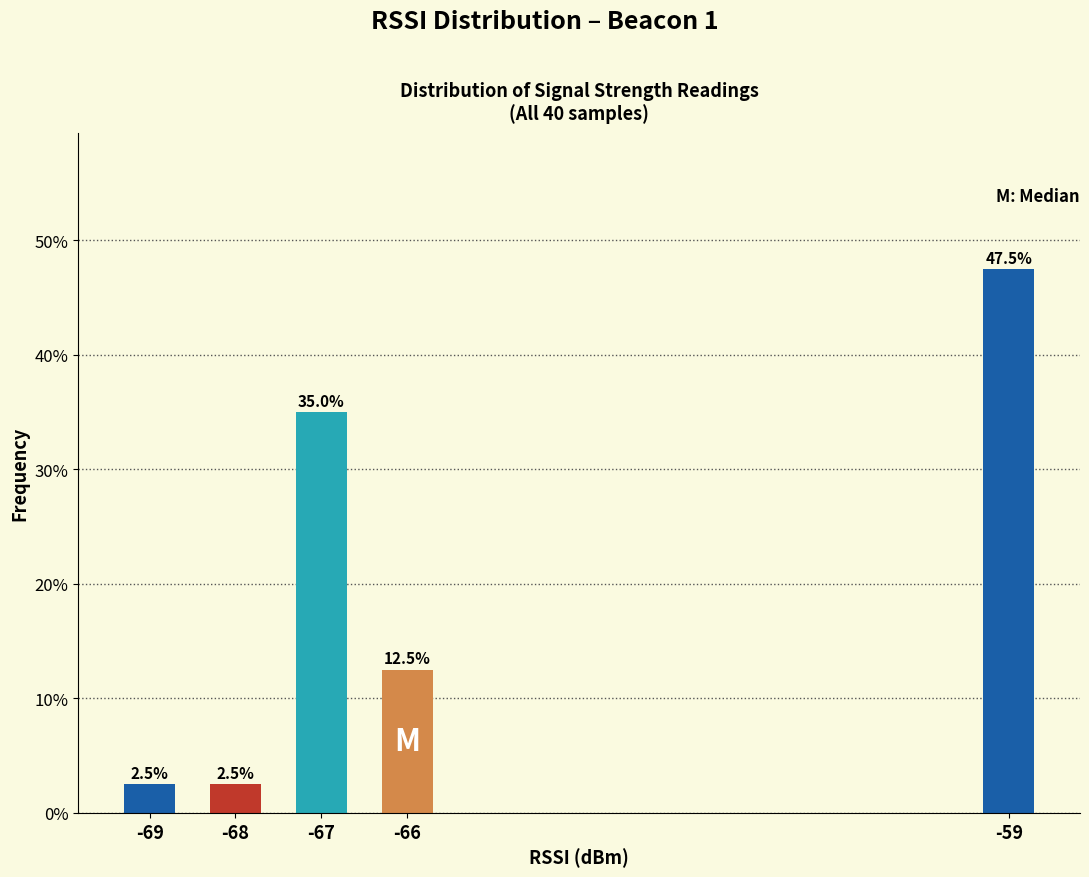

Reading left to right, extract all data points from this chart.

2.5	2.5	35.0	12.5	47.5